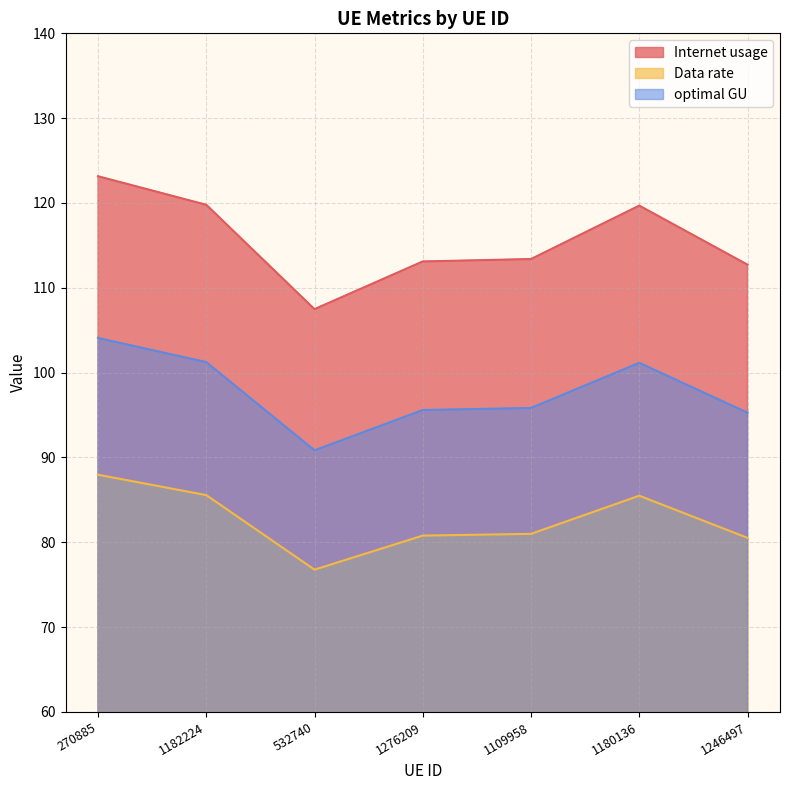

Where is Data rate nearest to the value 97?

1109958